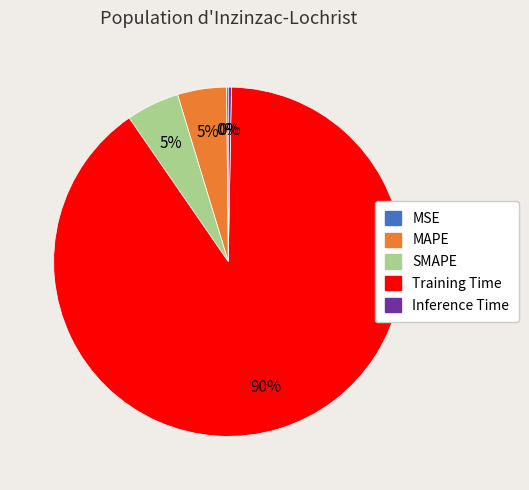

Which category has the biggest portion of the pie?

Training Time